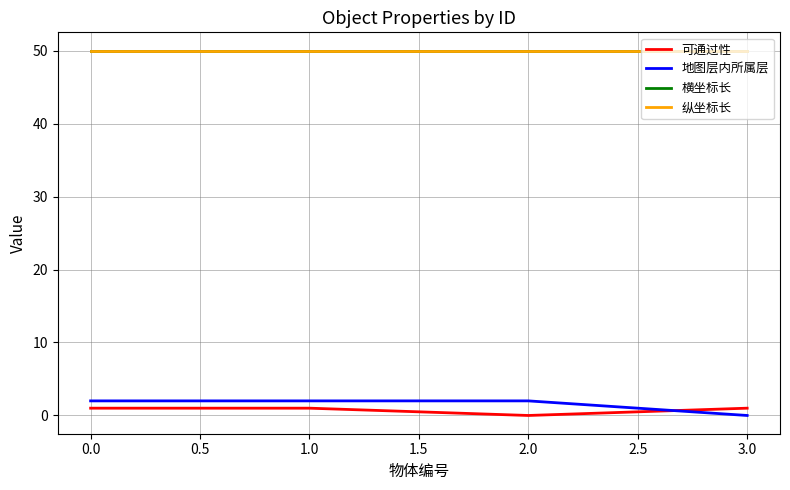

True or false: 纵坐标长 and 可通过性 intersect in this chart.

False